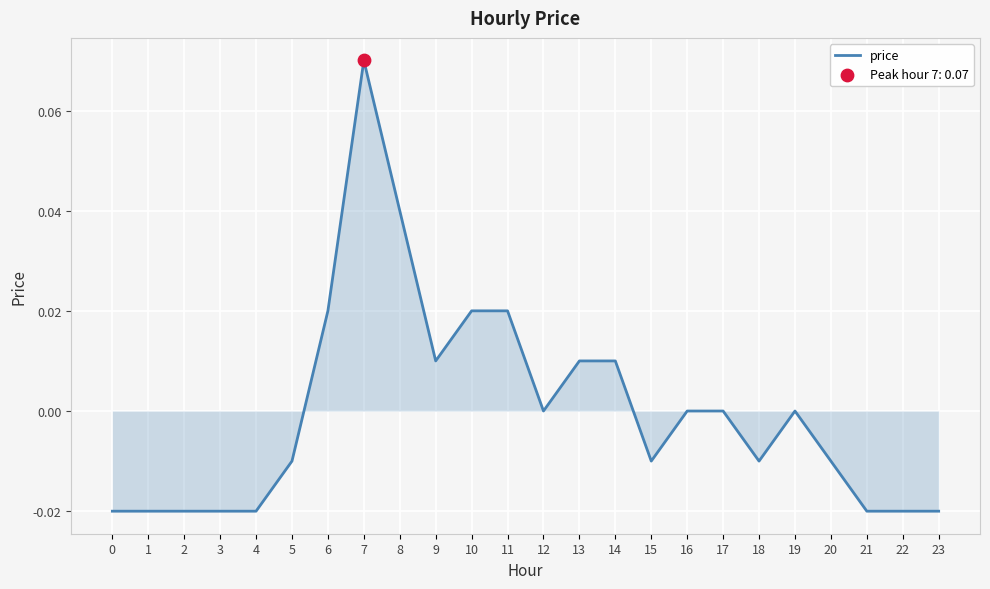

Which has a higher value, 6 or 9?

6